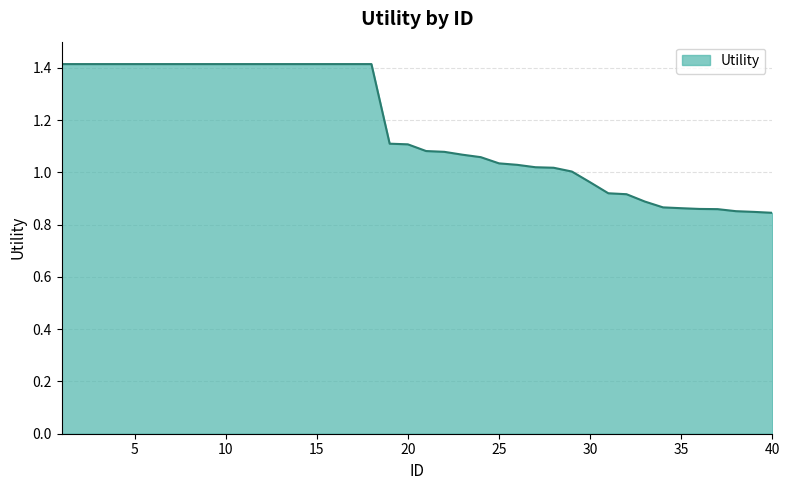

What is the difference between the maximum and minimum values?

0.6